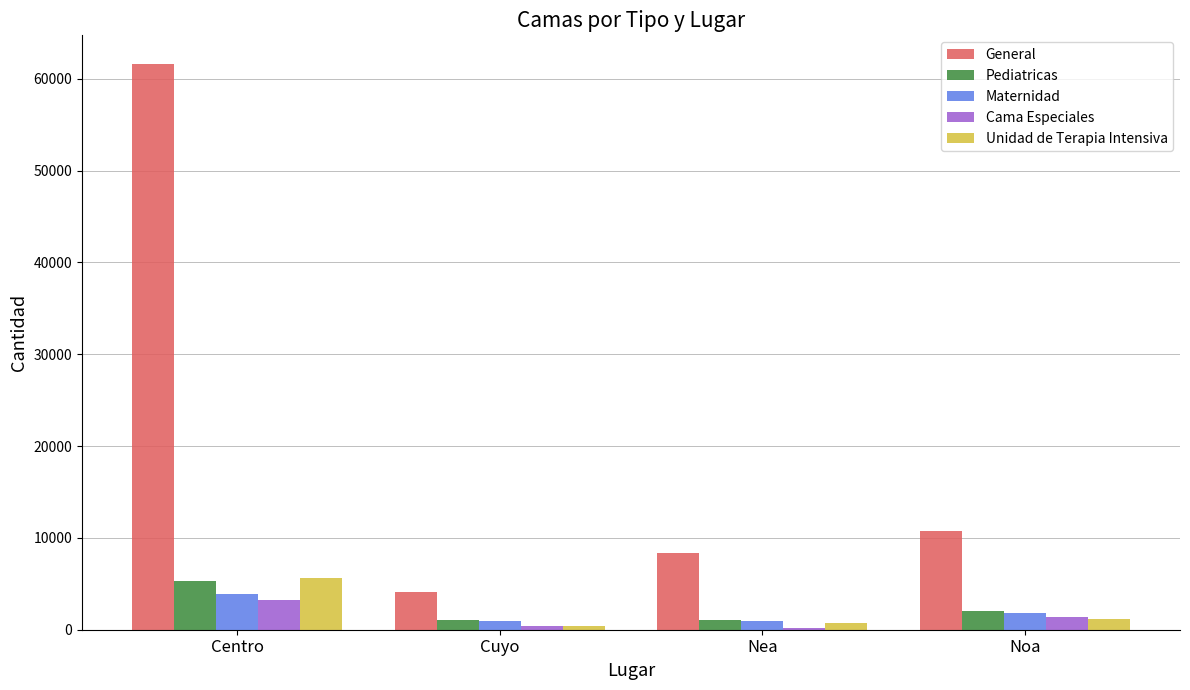

Which series has the largest total across all categories?

General